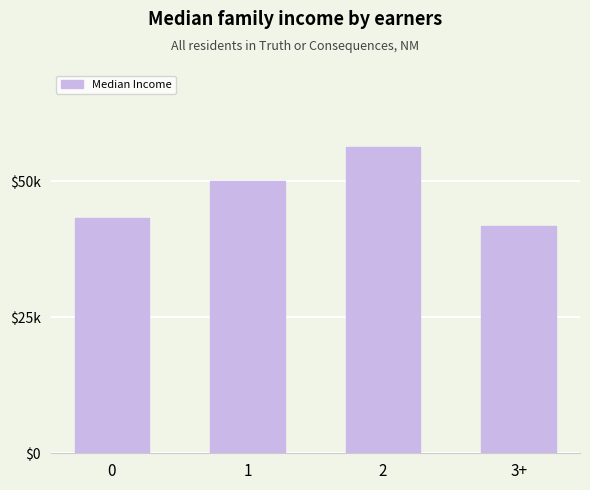

Are the bars grouped side by side (vs. stacked)?

No